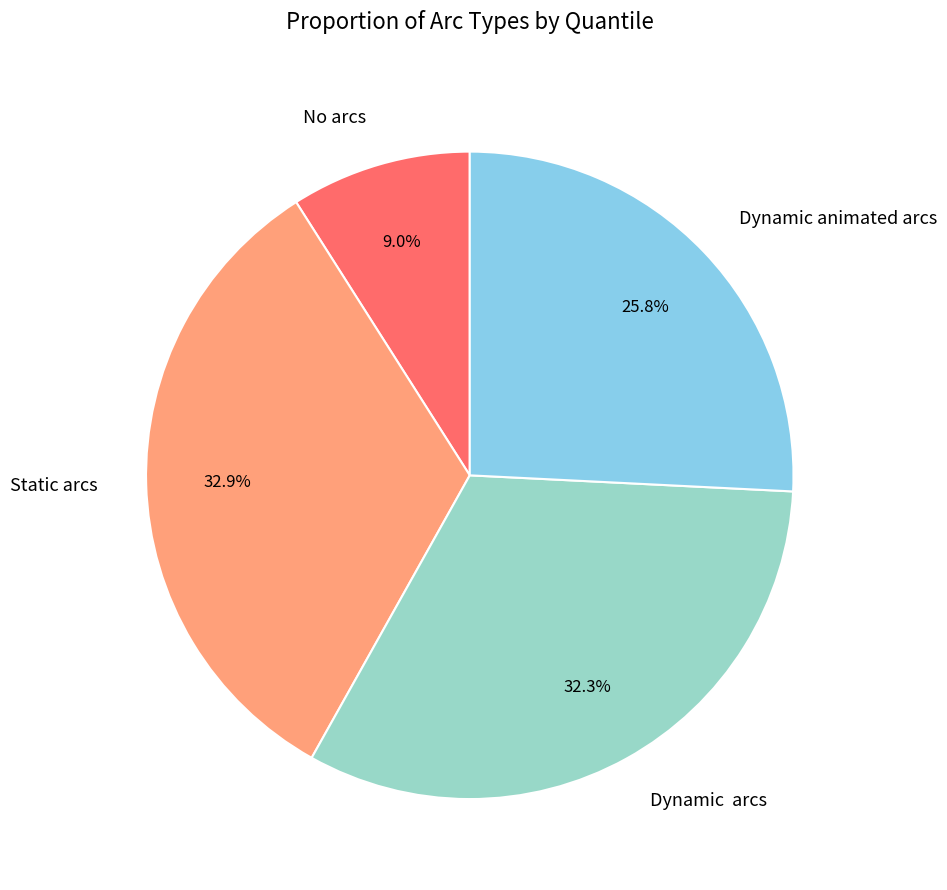

How many slices are in this pie chart?

4